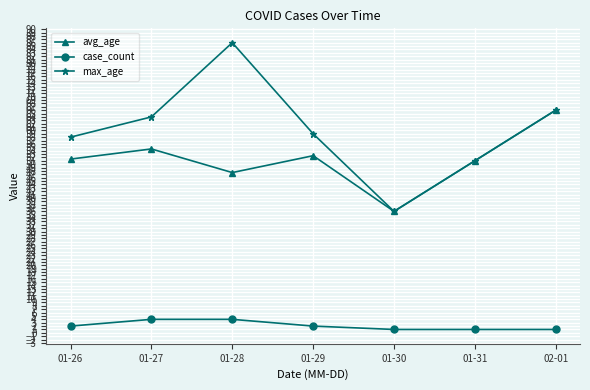

Reading left to right, what are all the values shown in this chart?

avg_age: 51.5	54.5	47.5	52.5	36.0	51.0	66.0
case_count: 2.0	4.0	4.0	2.0	1.0	1.0	1.0
max_age: 58.0	64.0	86.0	59.0	36.0	51.0	66.0